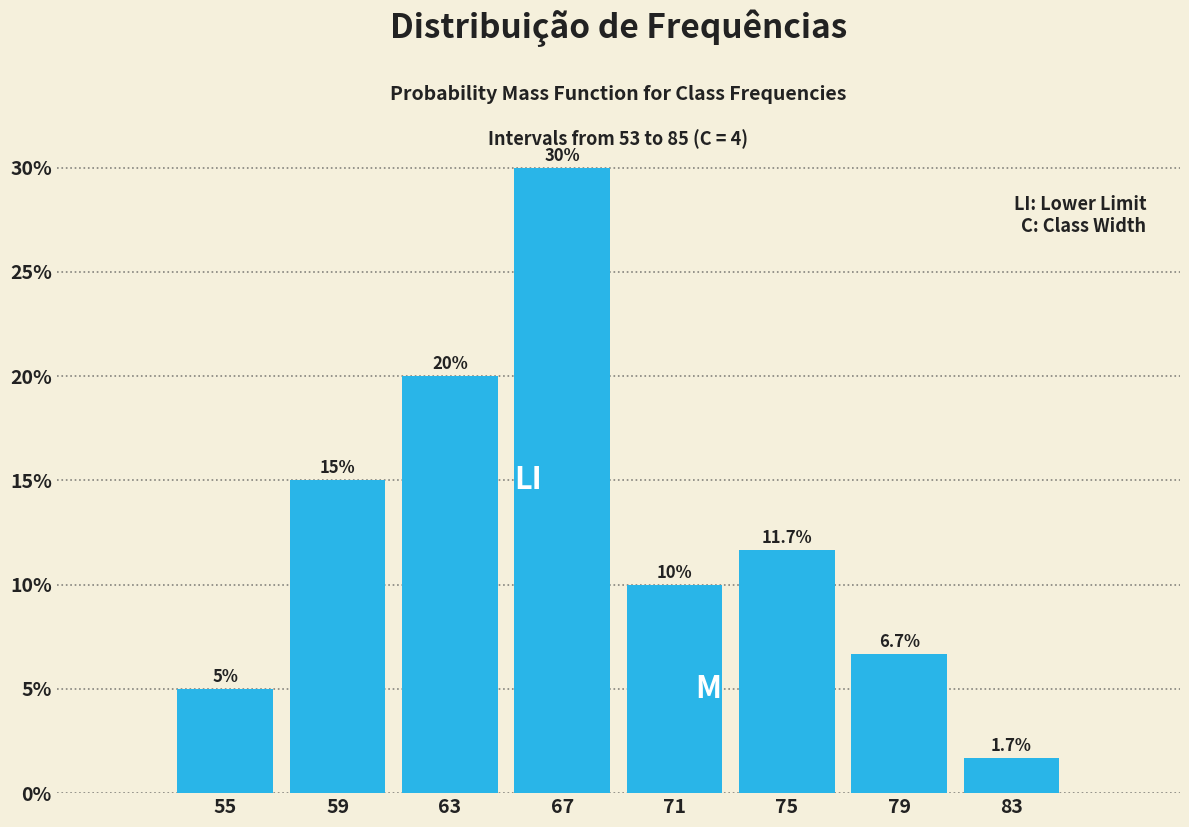

Reading left to right, what are all the values shown in this chart?

55=5.0	59=15.0	63=20.0	67=30.0	71=10.0	75=11.7	79=6.7	83=1.7